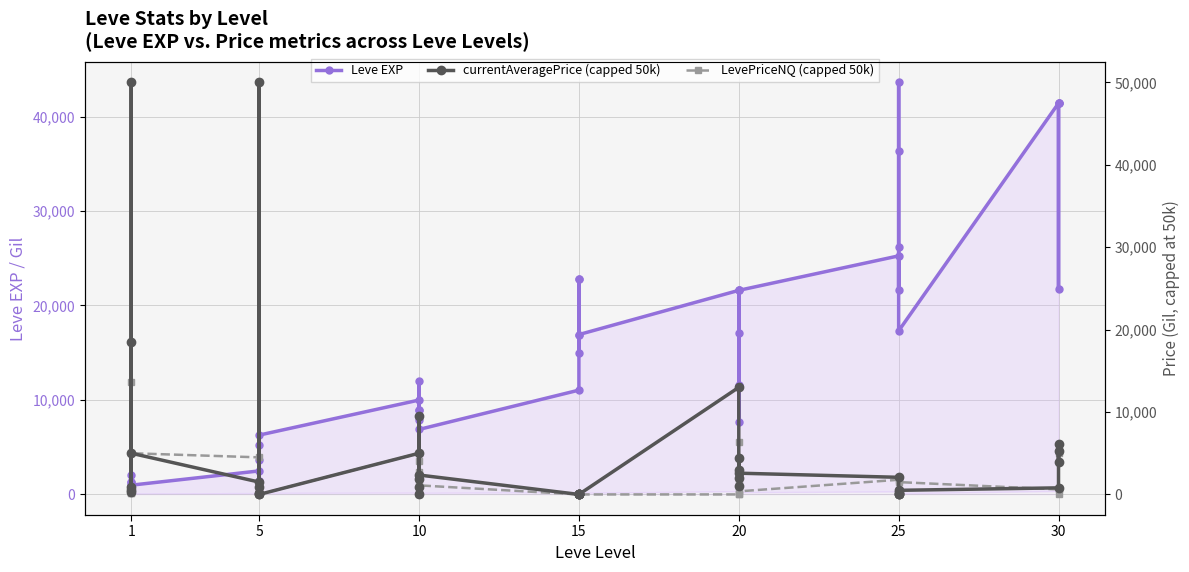

Where is the first local minimum for LevePriceNQ (capped 50k)?

1